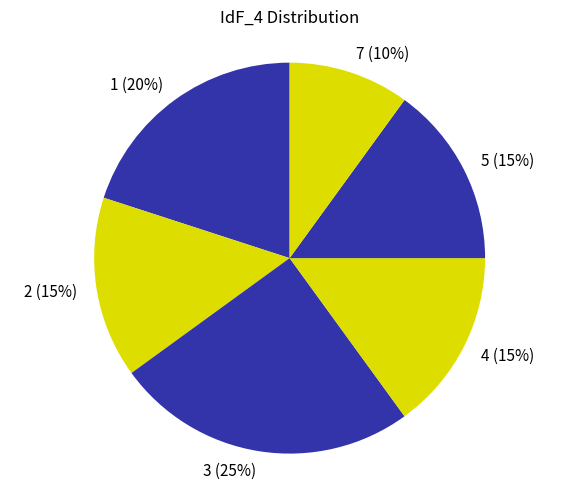

Combined, do 2 (15%) and 5 (15%) account for over 50%?

No